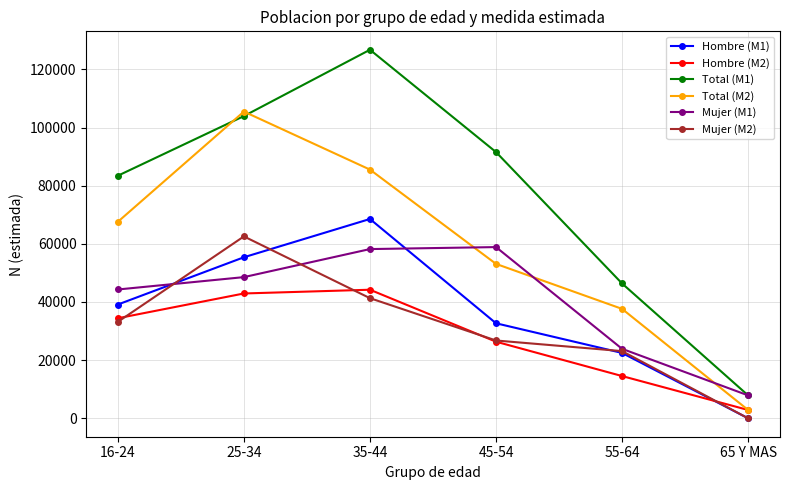

What is the label of the 3rd point from the left?

35-44